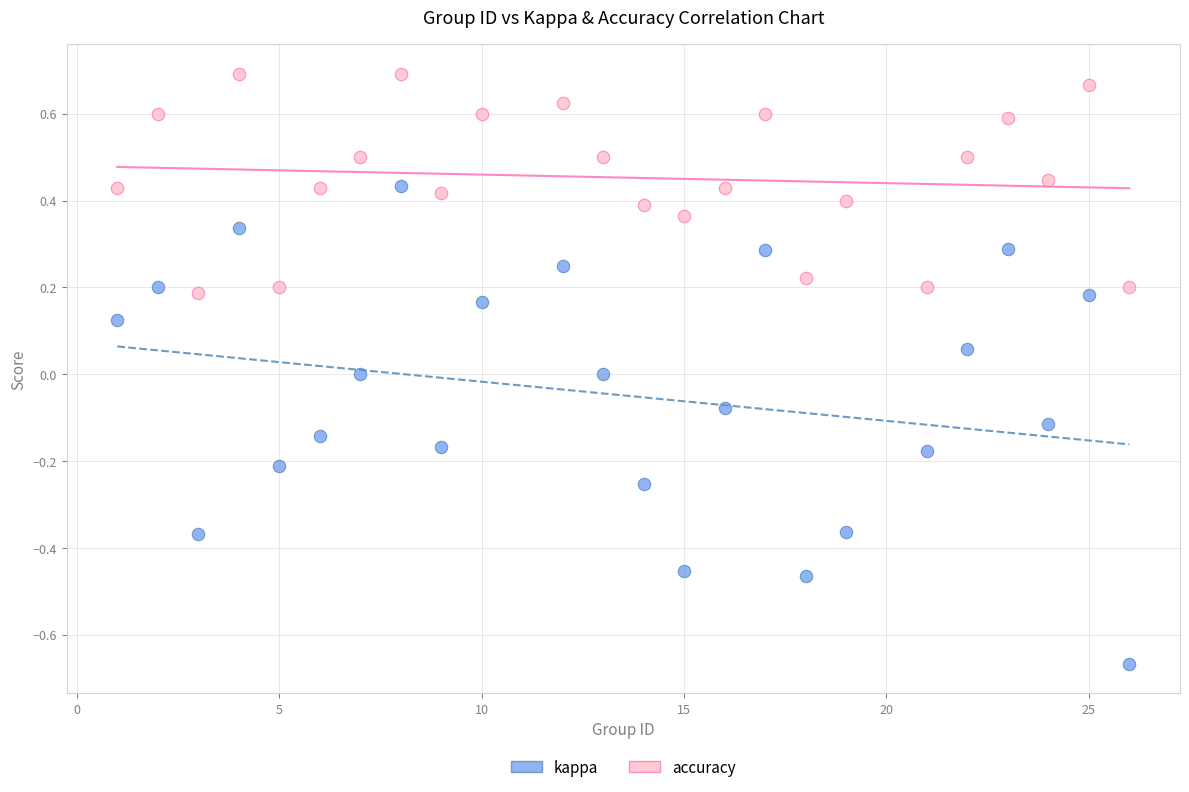

Which series has the widest spread of Y values?

kappa